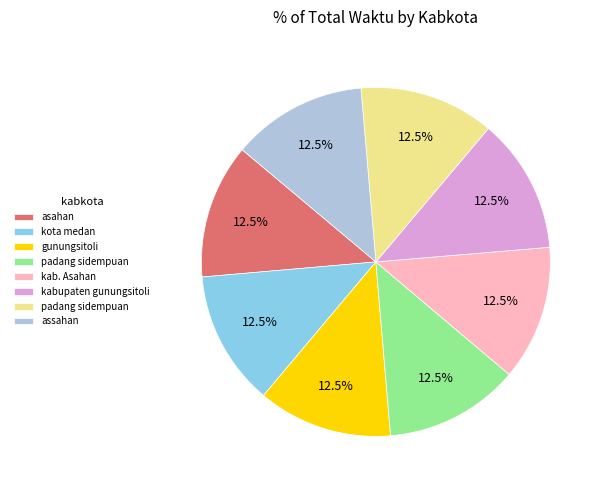

Does any single category account for the majority?

No